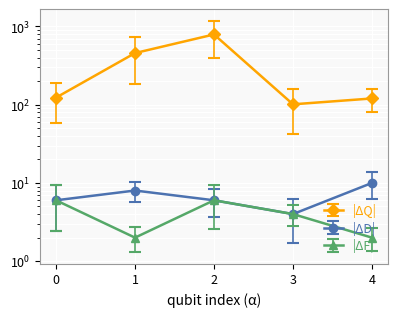

True or false: |ΔQ| and |ΔD| cross at least once.

False